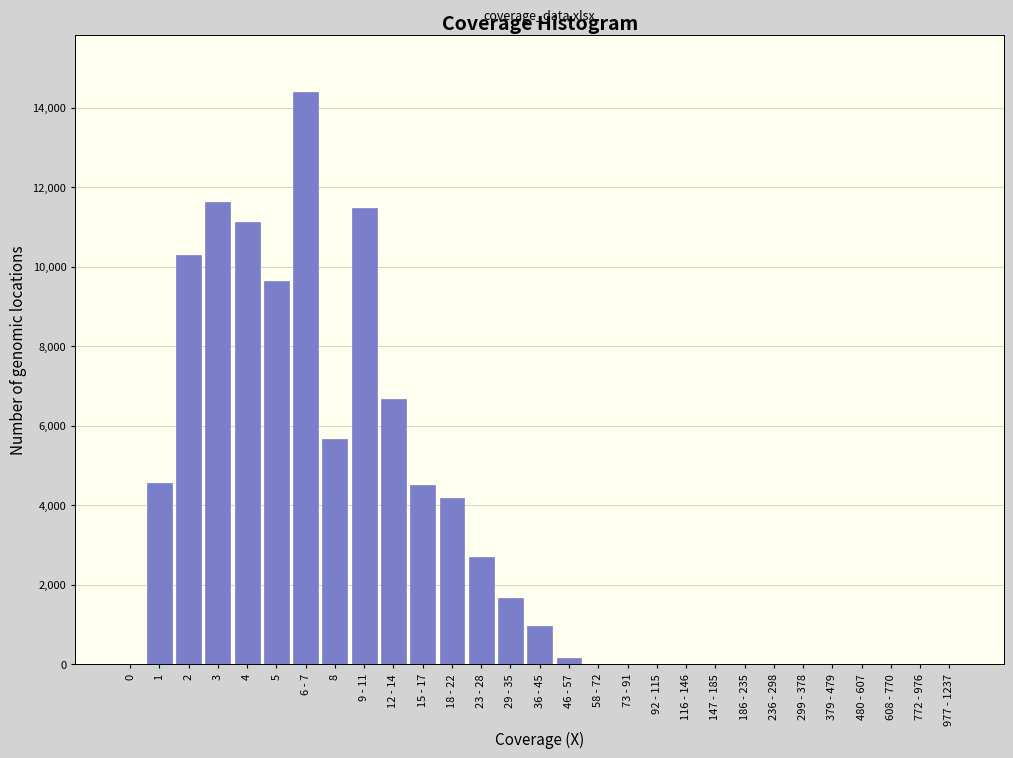

The value at 772 - 976 is 4473. True or false?

False